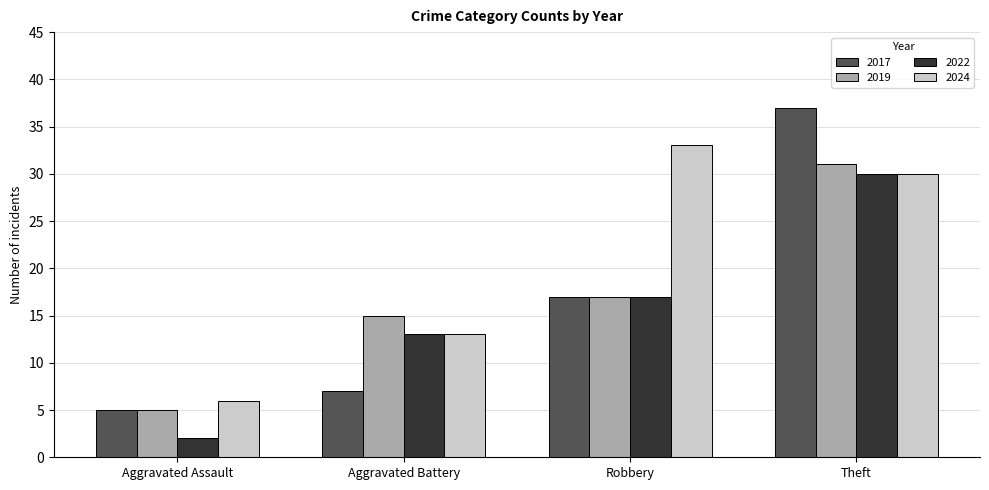

What is the difference between the second highest and minimum values in the 2022 series?

15